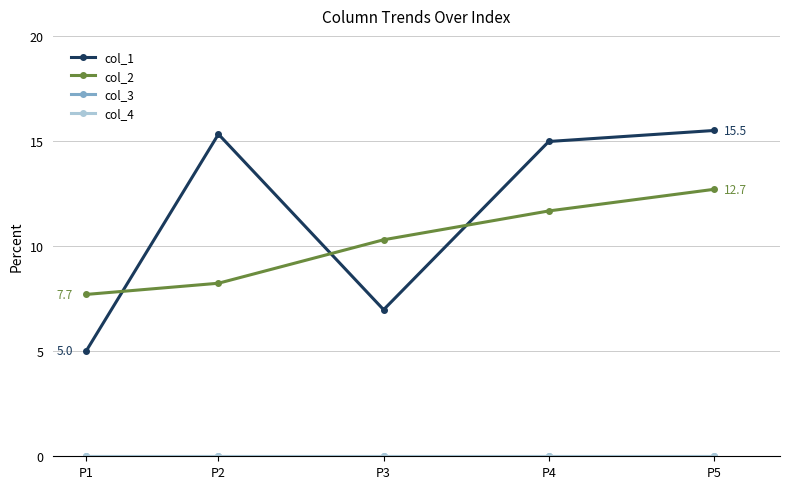

What is the maximum value shown in the chart?

15.5